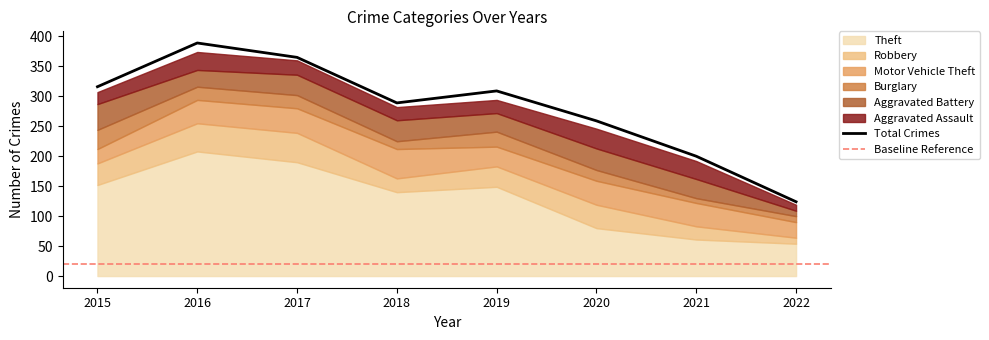

How many categories are shown in the chart?

8